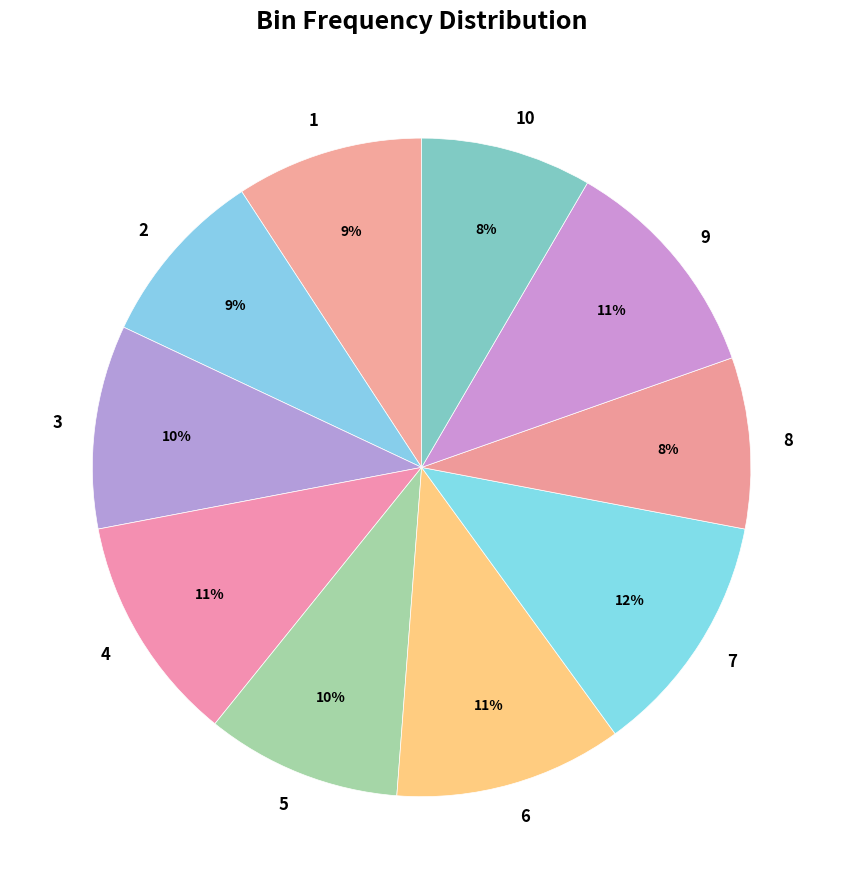

Is 6 the majority of the pie?

No